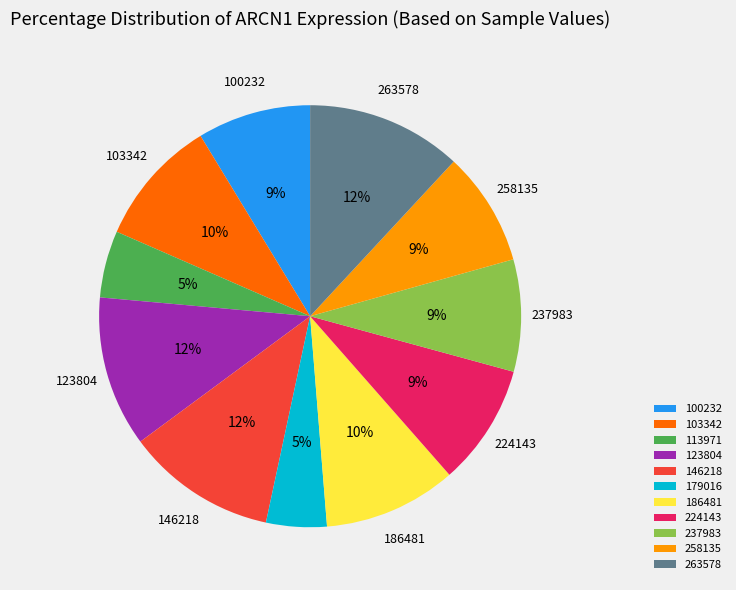

How many segments does this pie chart have?

11